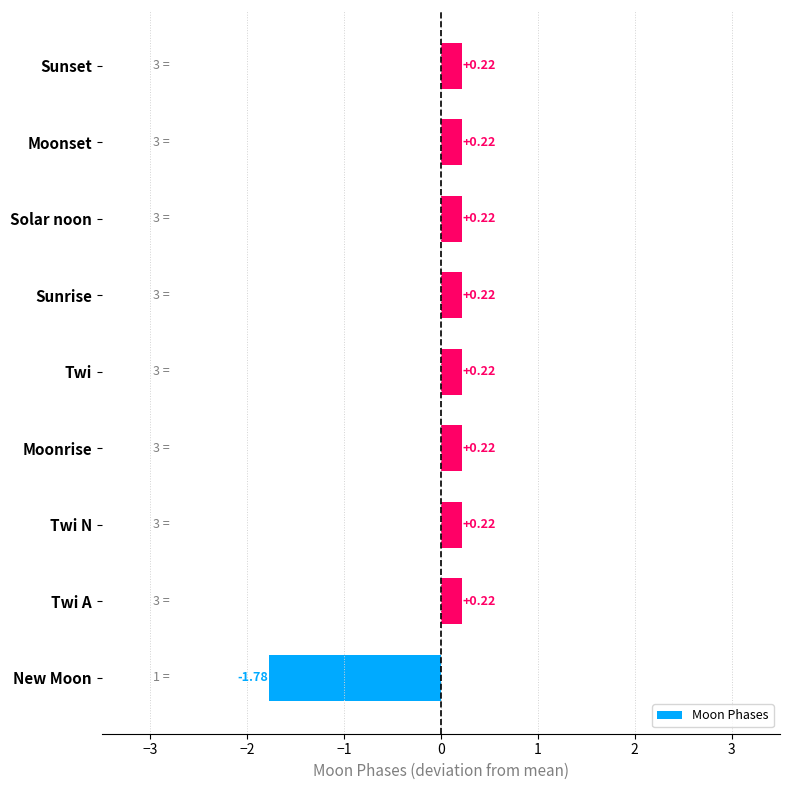

What is the sum of the values at Twi and Sunrise?

0.4